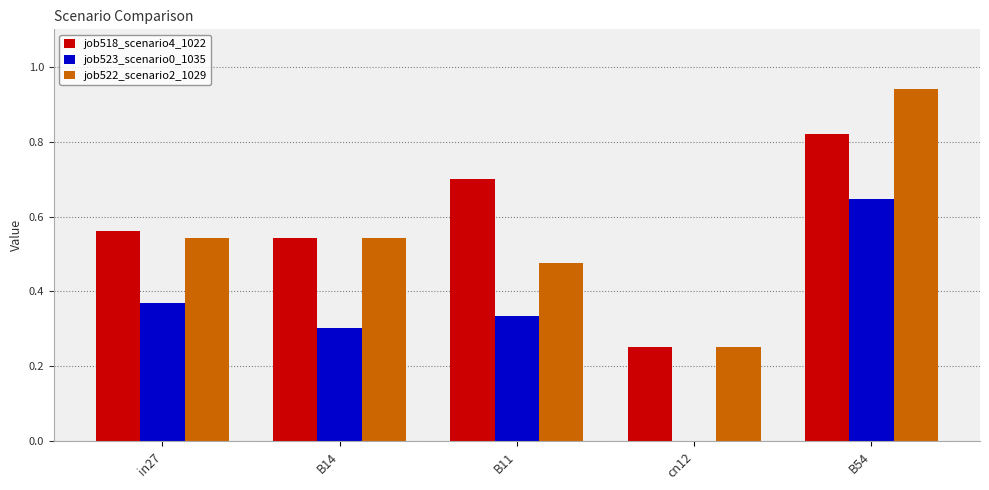

What is the total value across all series at in27?

1.5